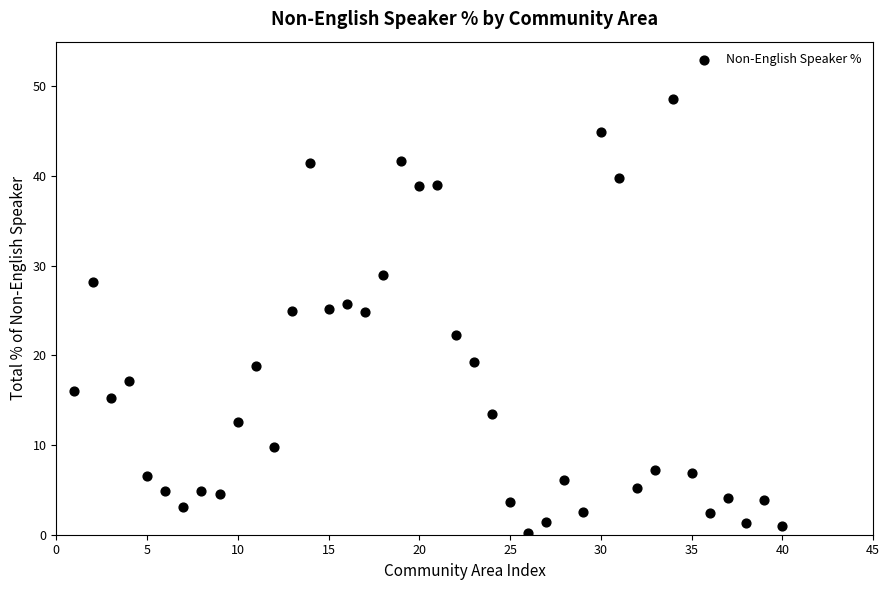

What is the range of X values (max minus min)?

39.0